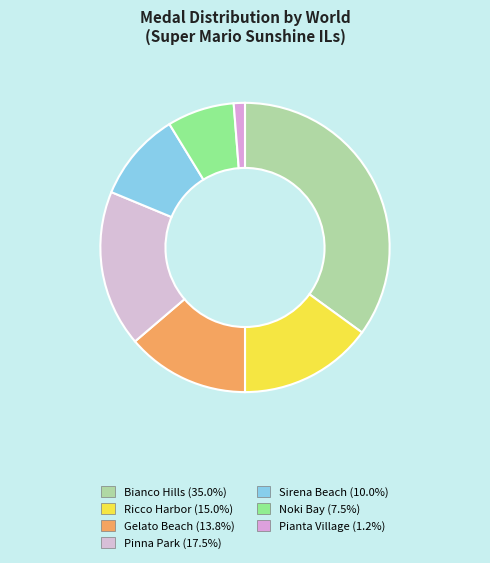

How many segments does this pie chart have?

7